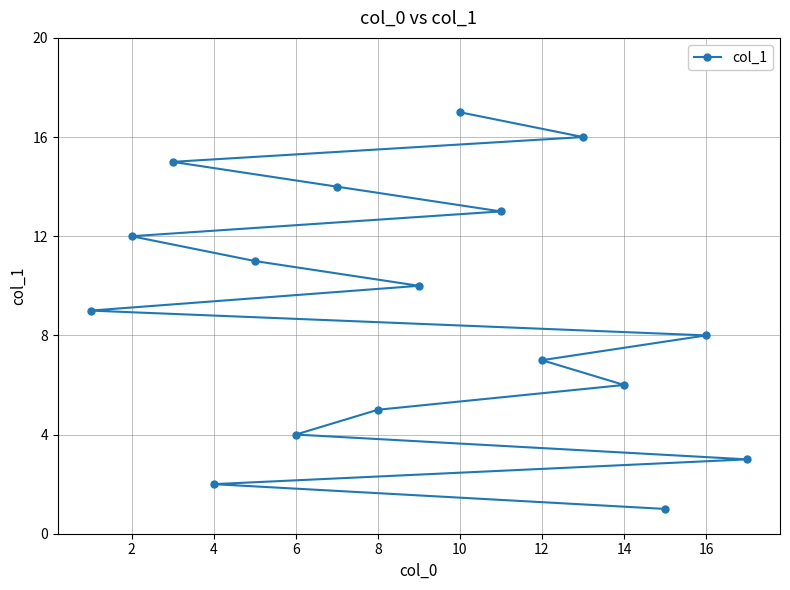

What is the greatest value displayed?

17